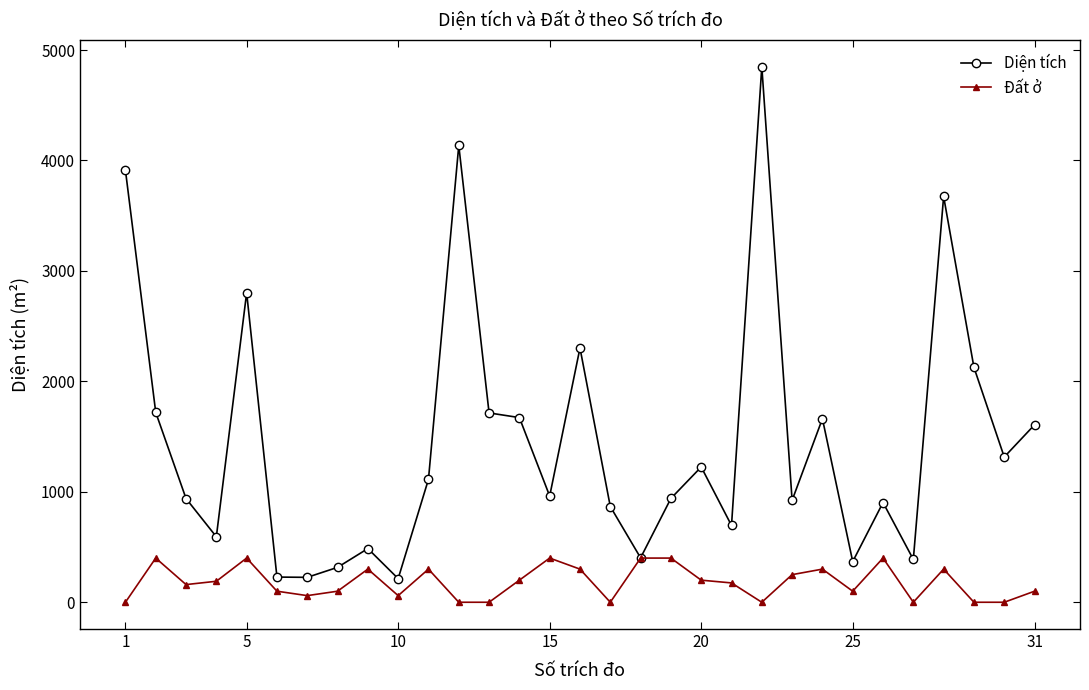

List the series in order of their overall mean, highest first.

Diện tích, Đất ở